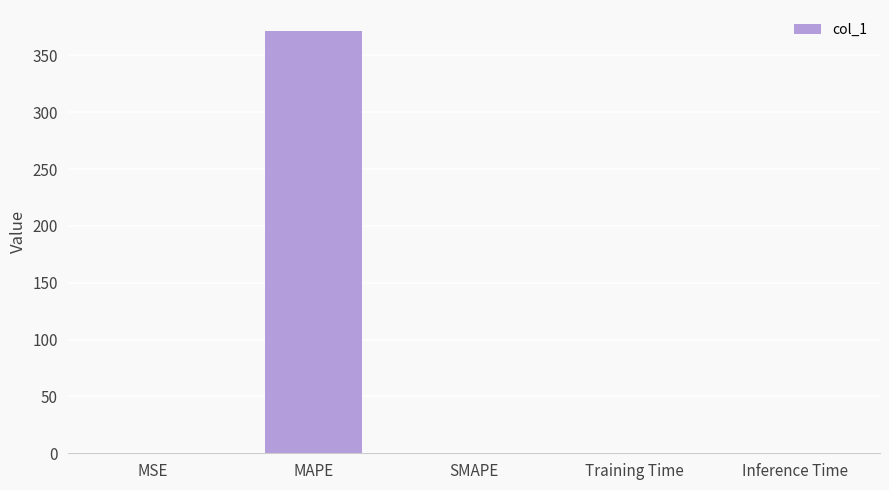

Are the bars horizontal?

No